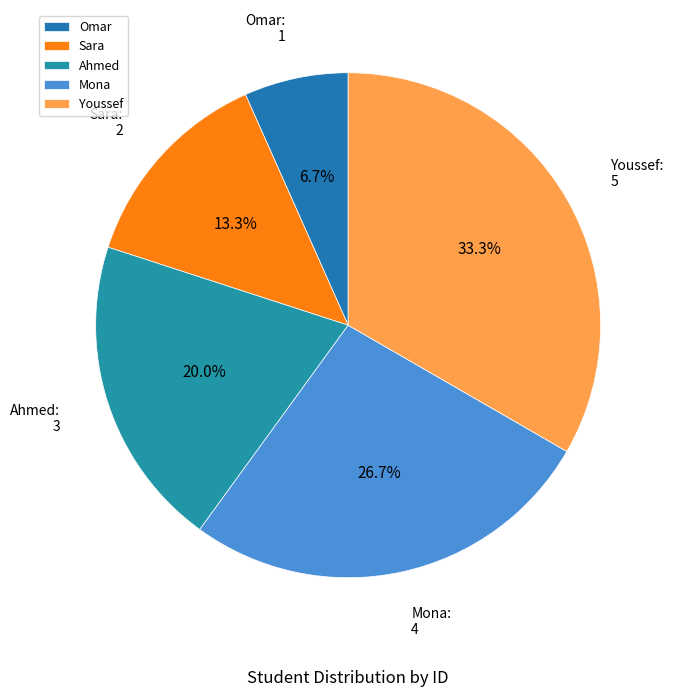

How much of the chart is everything except Sara?

86.7%